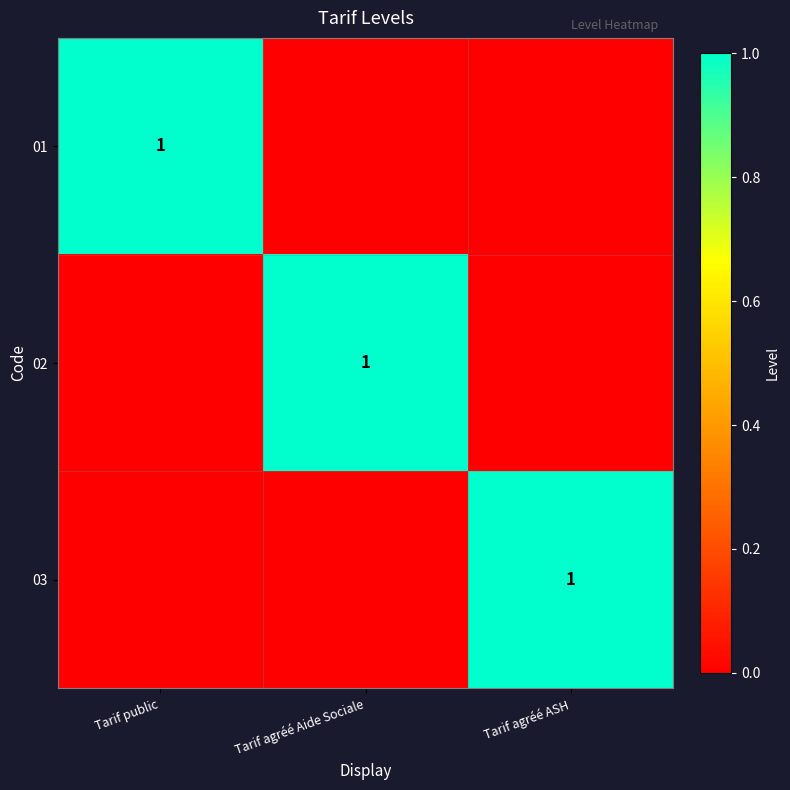

What is the sum of all 01 values?

1